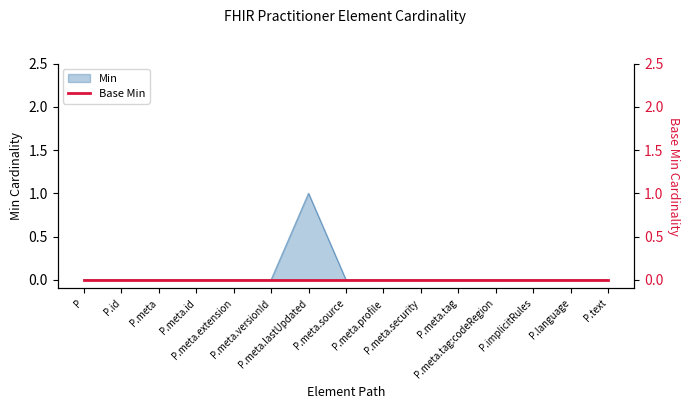

Count the number of categories in the chart.

15